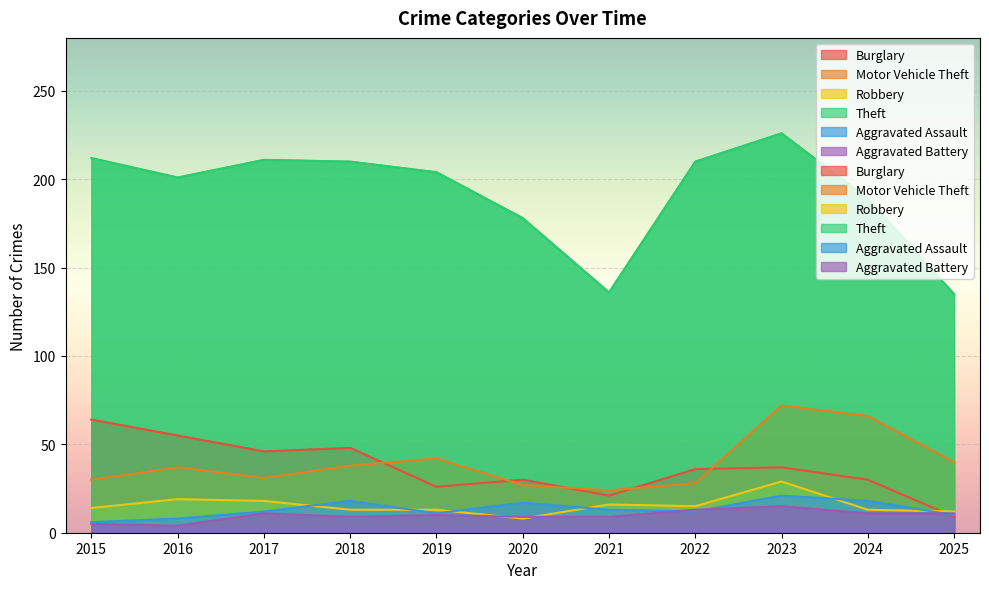

The Burglary series shows 46 at 2017. True or false?

True